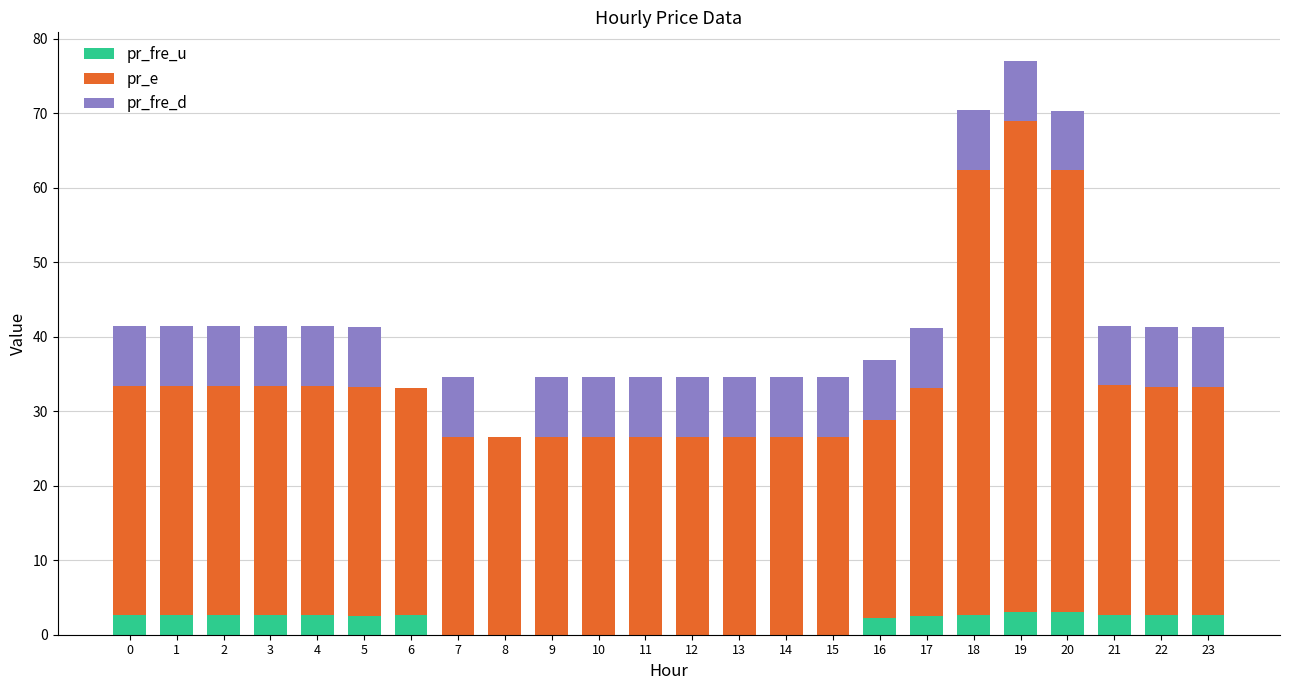

What is the total value across all series at 20?

70.3